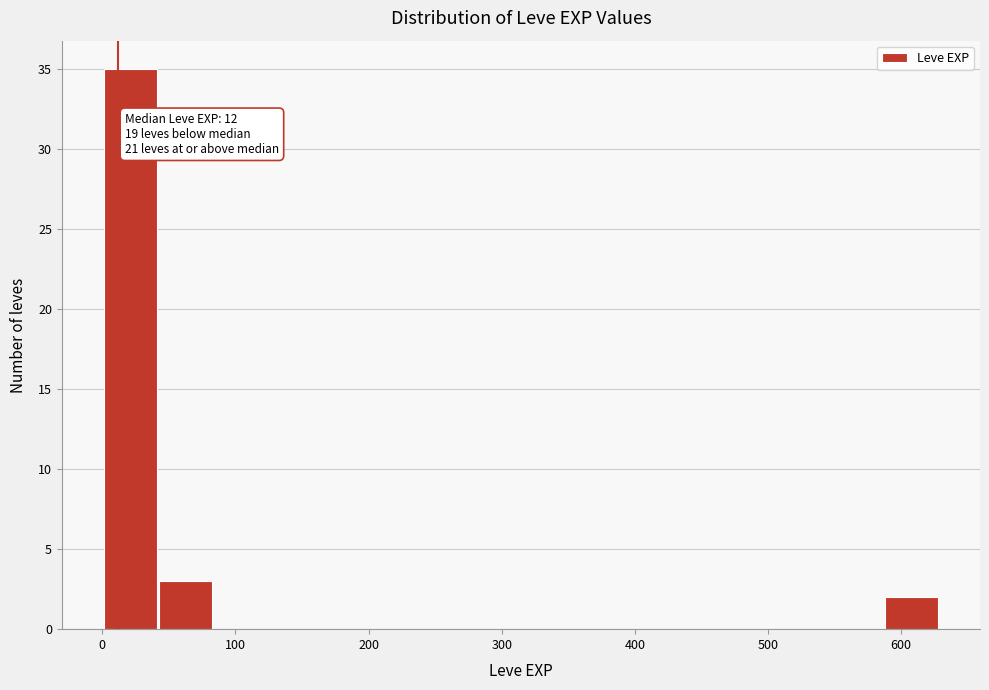

Which range on the x-axis has the tallest bar?

0 to 40